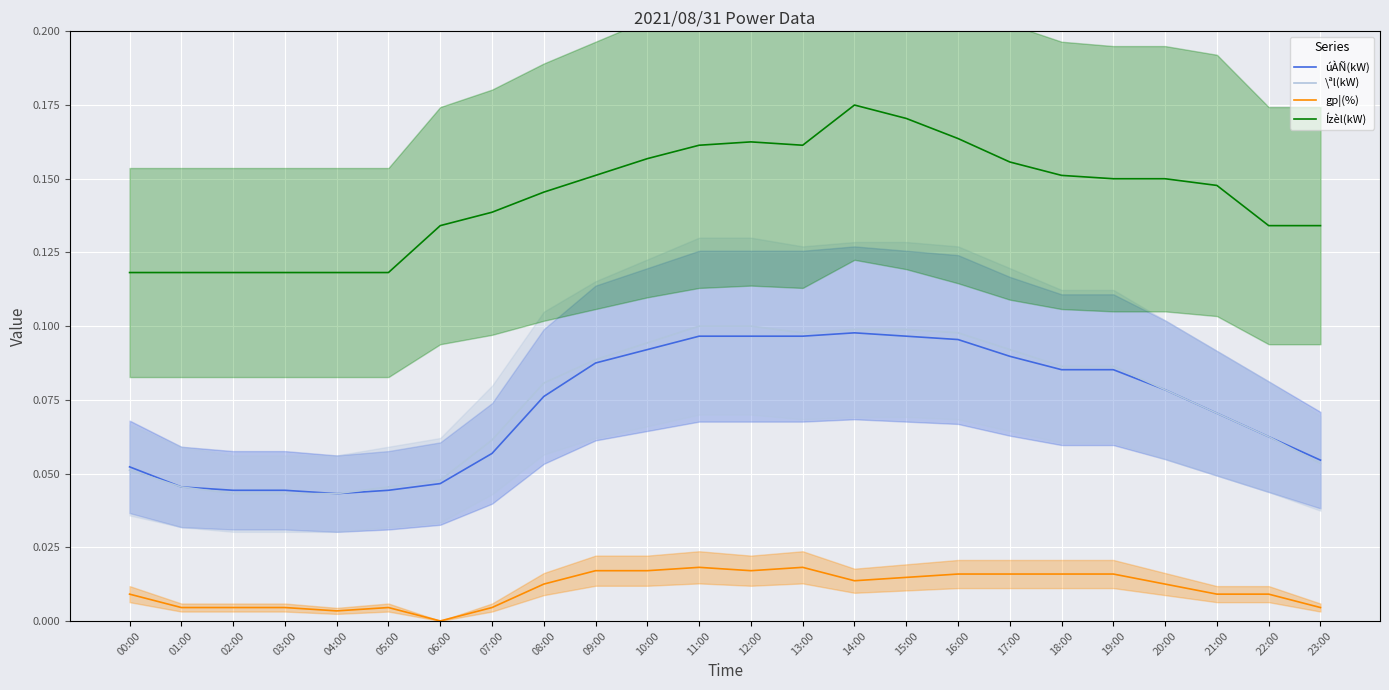

What position from the left is 10:00?

11